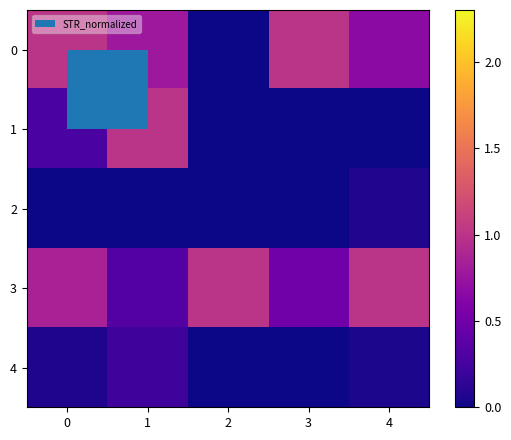

What is the difference between the highest and lowest values at 2?

1.0